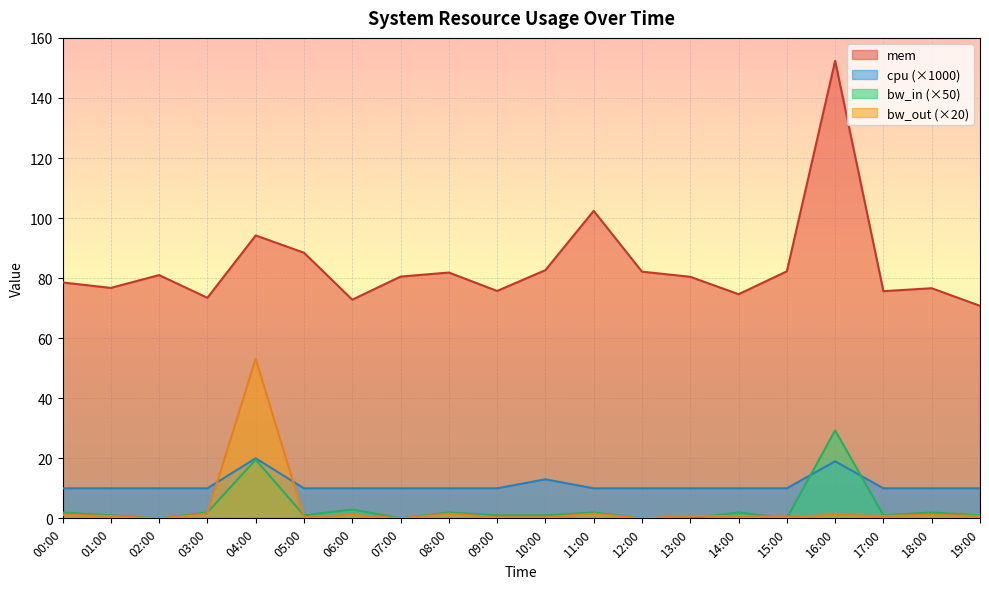

What is the label of the 10th point from the right?

10:00